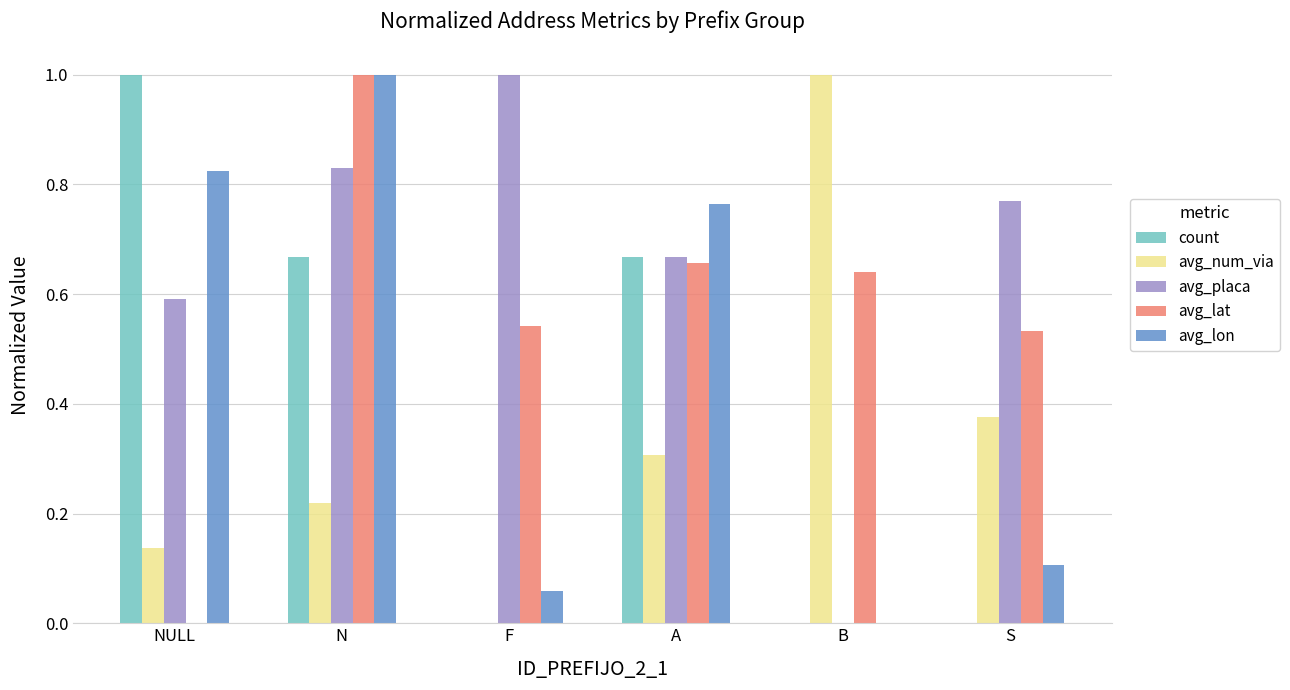

The count series shows 0.4 at NULL. True or false?

False